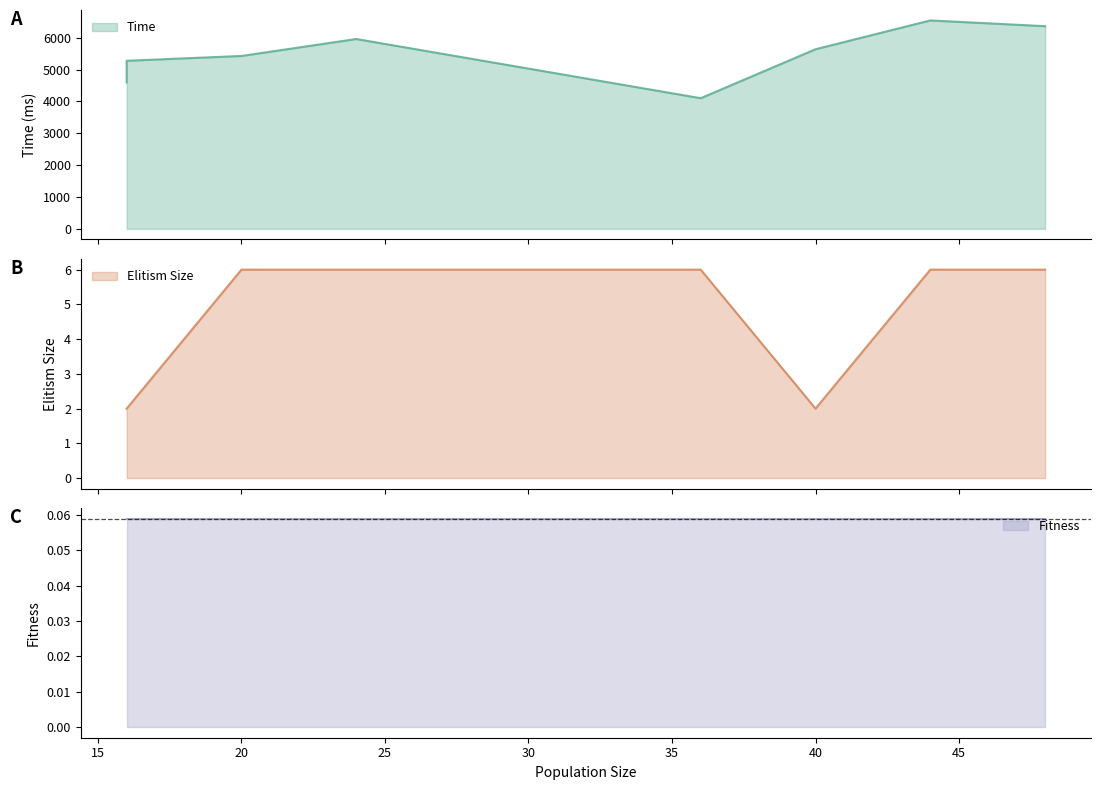

Is the value of Time at 16 greater than the value of Elitism Size at 40?

Yes